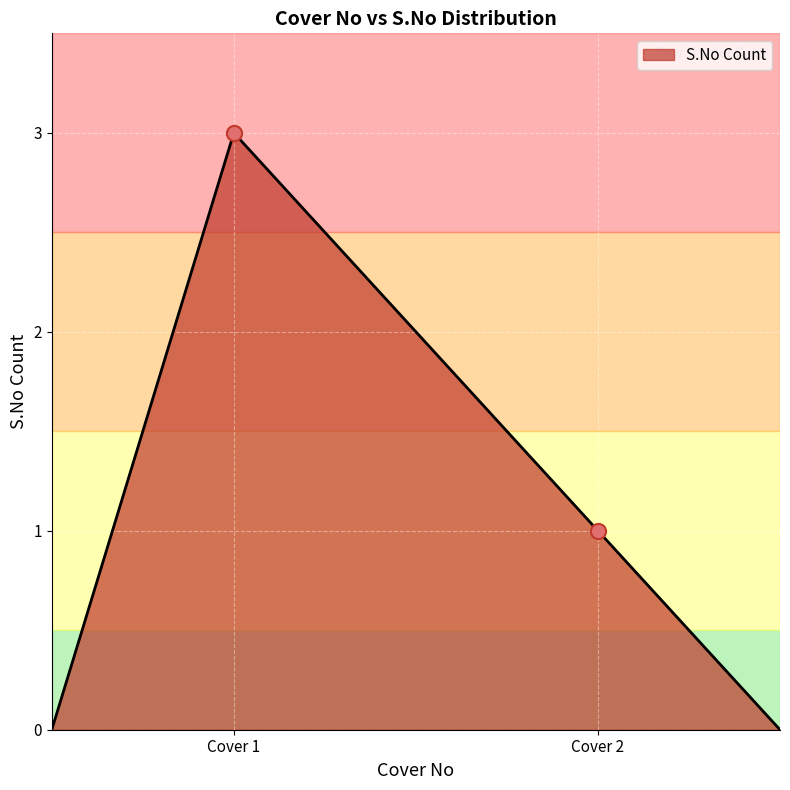

Is the value of Cover 2 at S.No 1 greater than the value of Cover 1 at S.No 2?

No